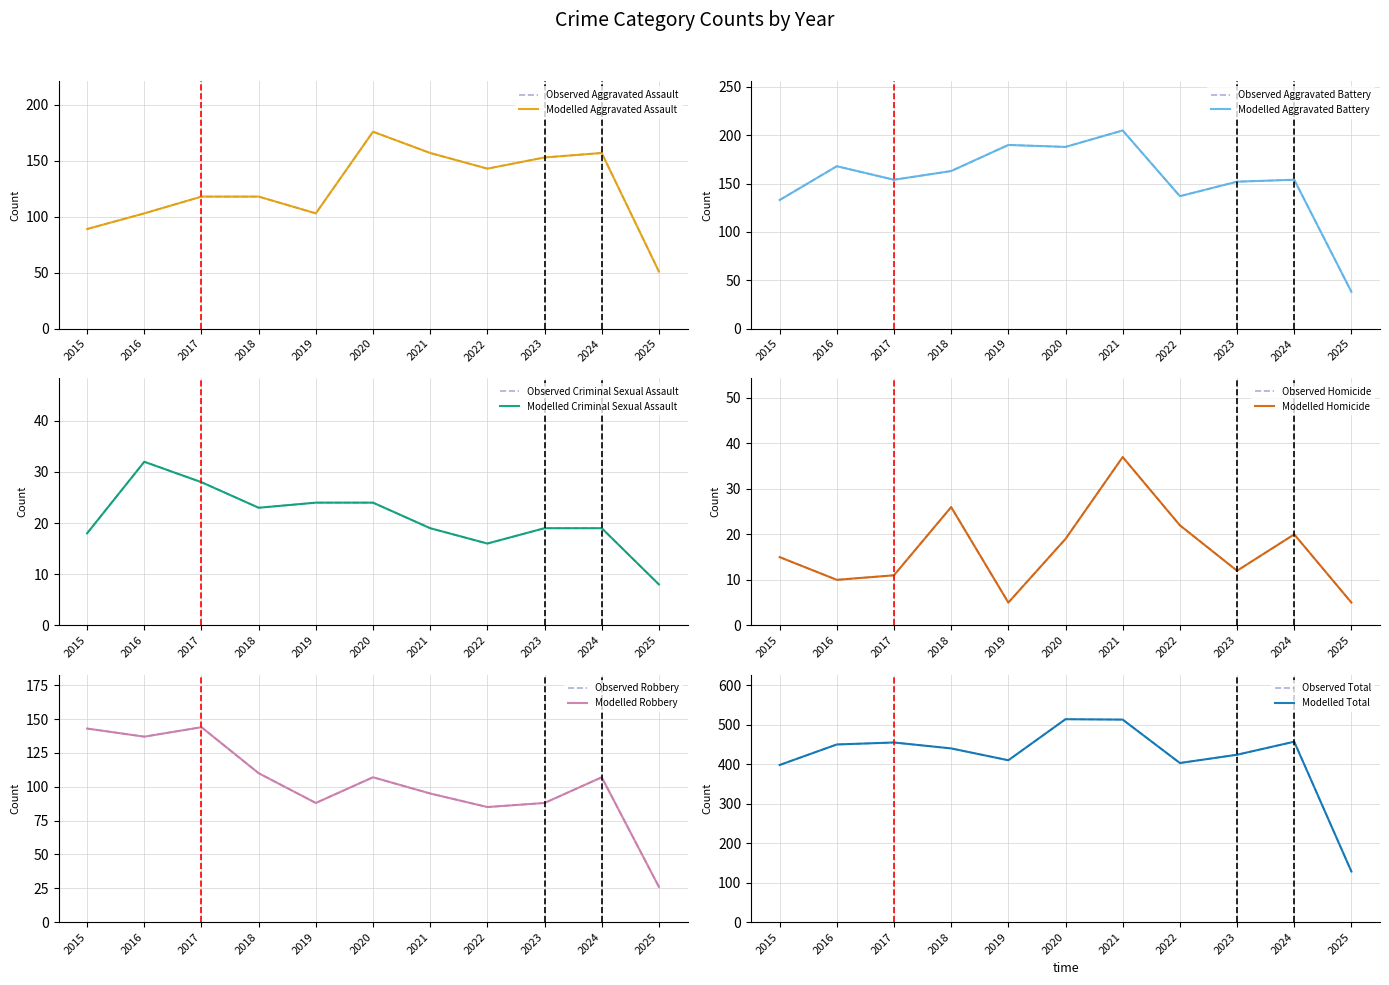

How many values in the Homicide series are below 15?

5